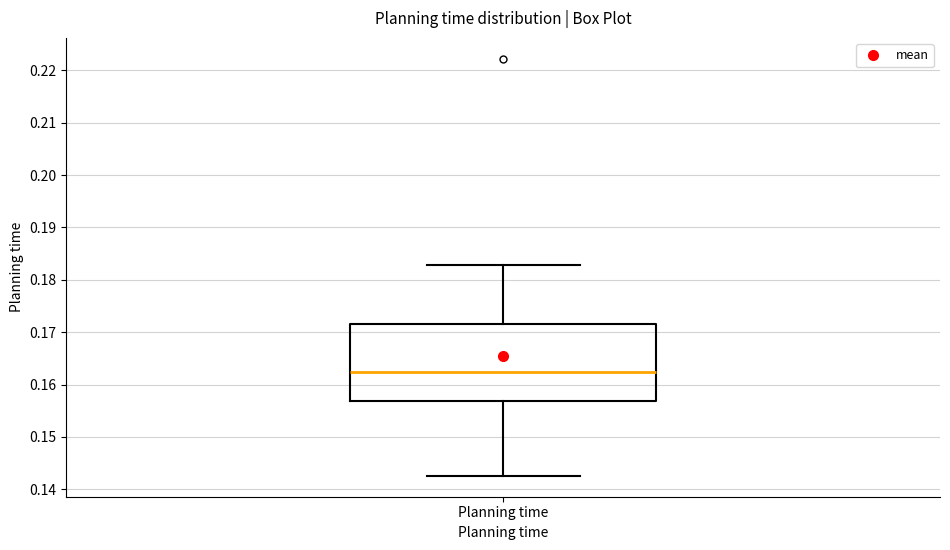

Where does the lower whisker of the box for Planning time end on the y-axis? The values are not printed on the chart, so give them approximately, as read against the axis.

0.143